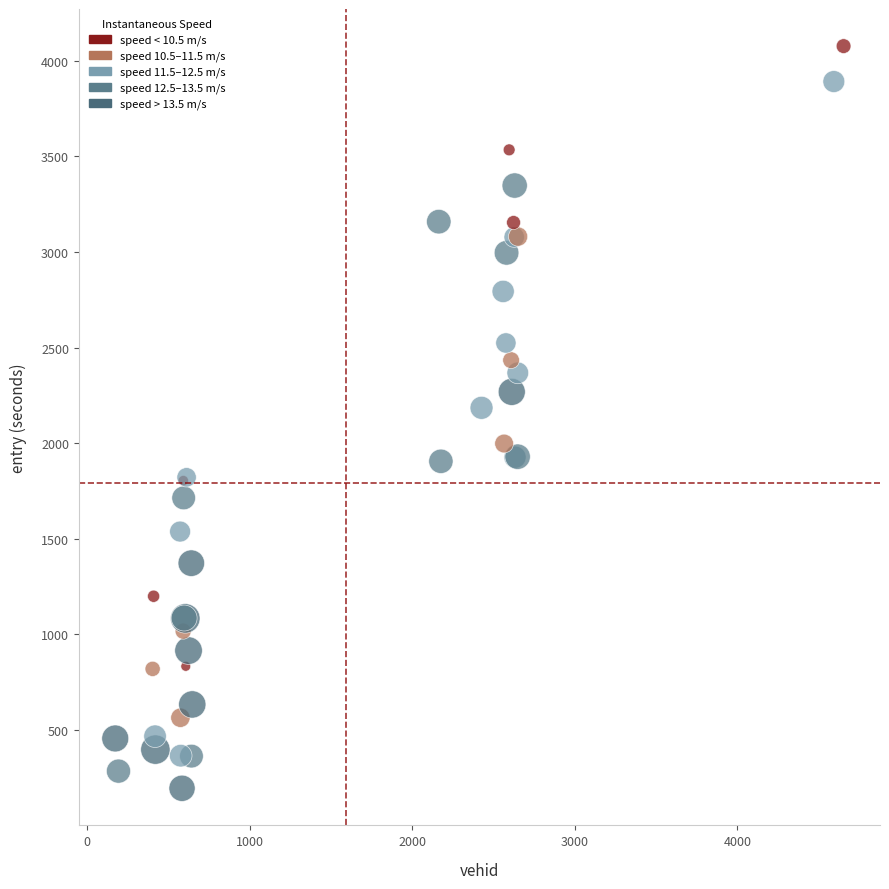

What Y value in the scatter plot is closest to 2135?

2184.8